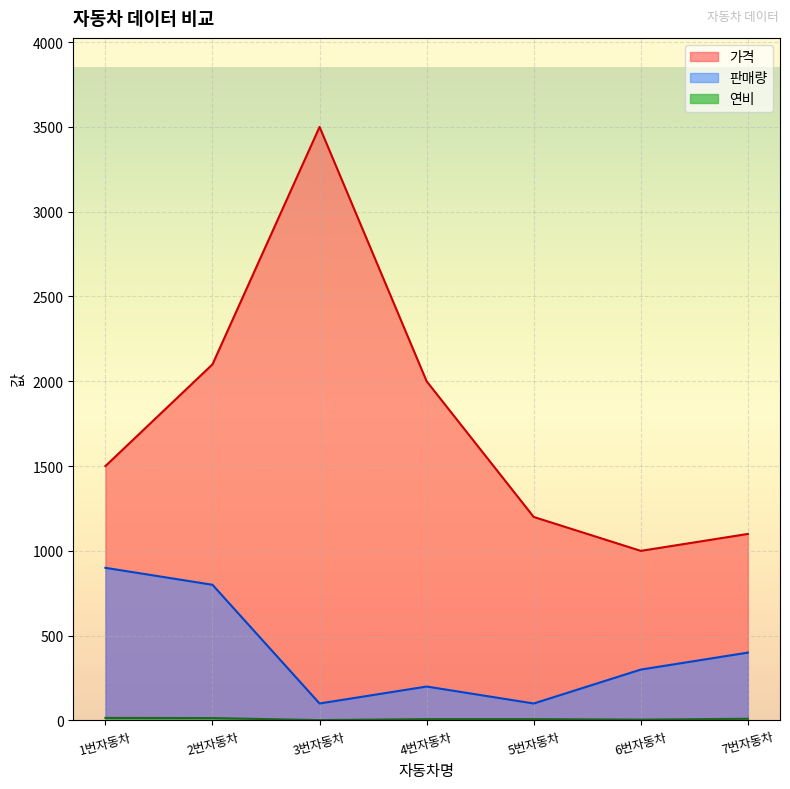

What is the sum of all 판매량 values?

2800